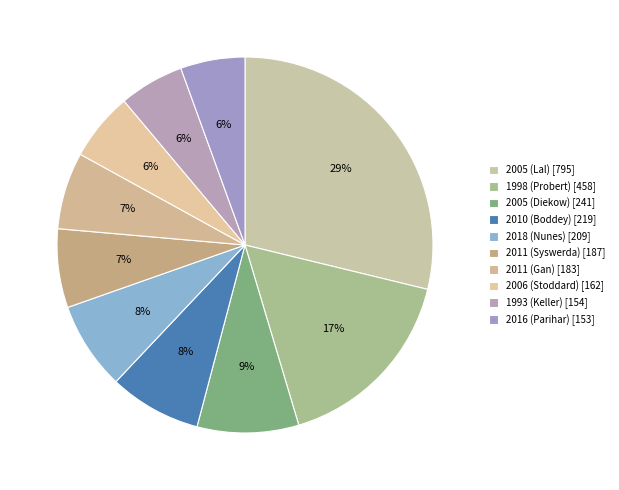

To the nearest percent, what is the difference between the largest and smallest slice percentages?

23%